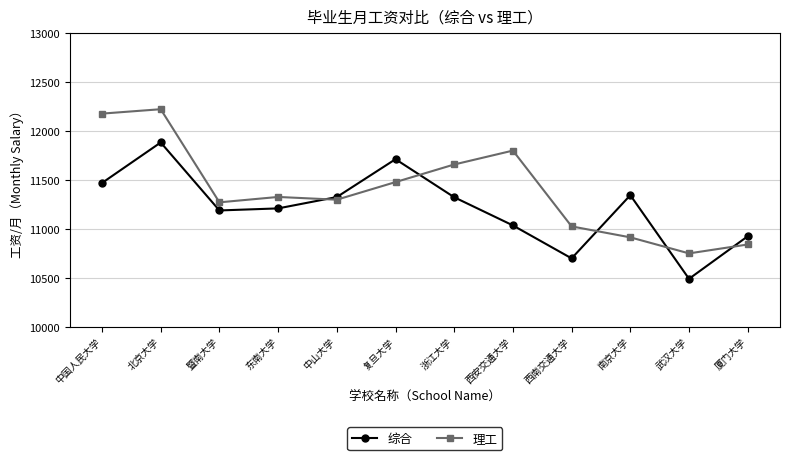

Which series changed the most between 北京大学 and 南京大学?

理工